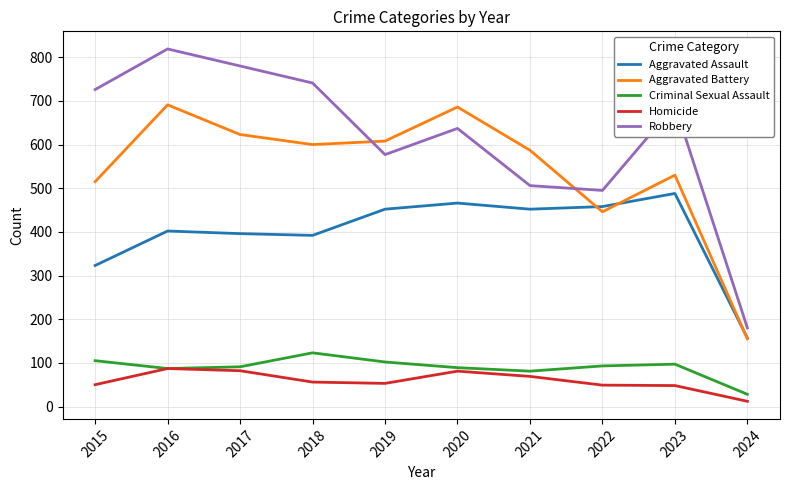

What is the maximum value shown in the chart?

819